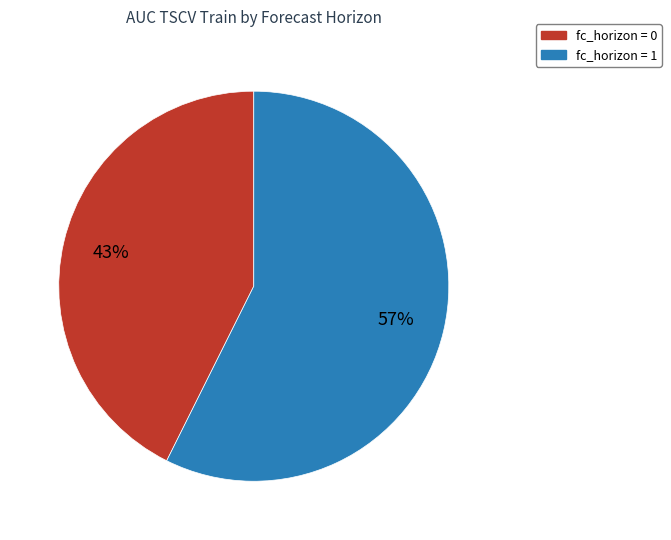

To the nearest percent, what is the average slice percentage?

50%